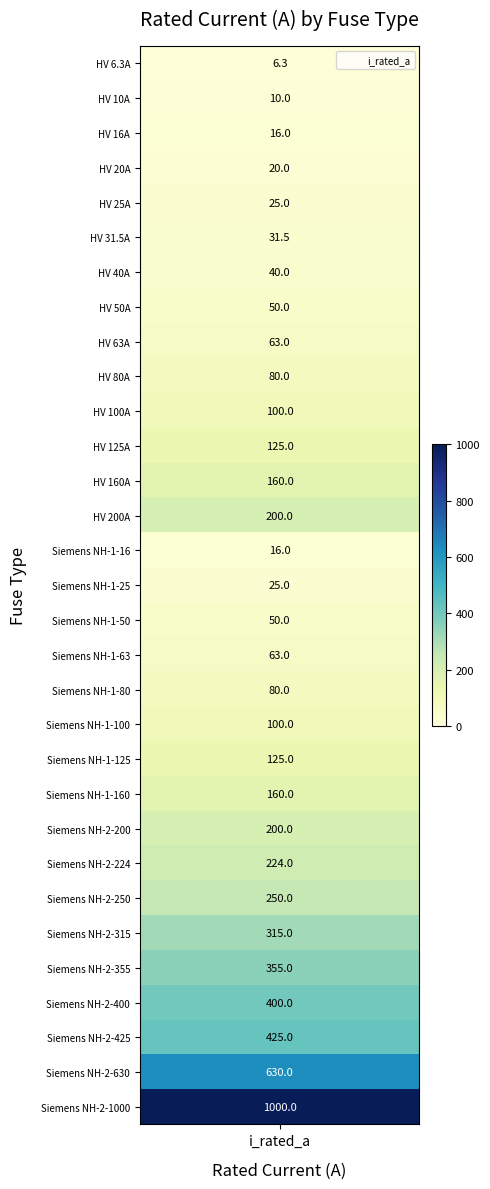

What is the maximum value shown in the chart?

1000.0